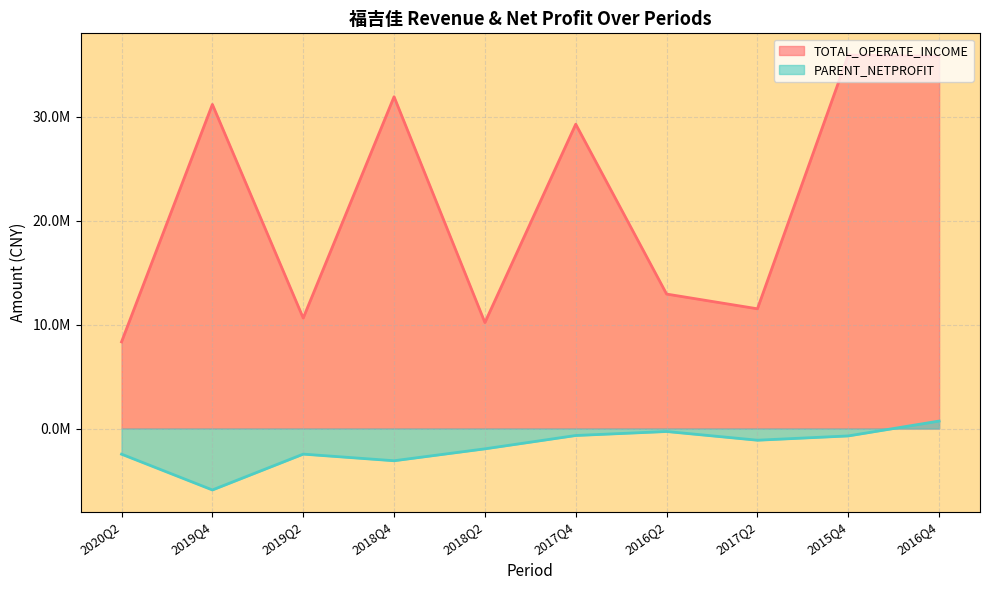

Reading left to right, list all the values displayed in this chart.

TOTAL_OPERATE_INCOME: 8343783.1	31205033.6	10637404.7	31944606.3	10204728.3	29301375.7	12947386.0	11529200.9	35955052.6	35833944.4
PARENT_NETPROFIT: -2466652.5	-5911281.2	-2461876.6	-3099545.7	-1952492.4	-668691.8	-284436.3	-1122725.9	-709948.2	721638.5